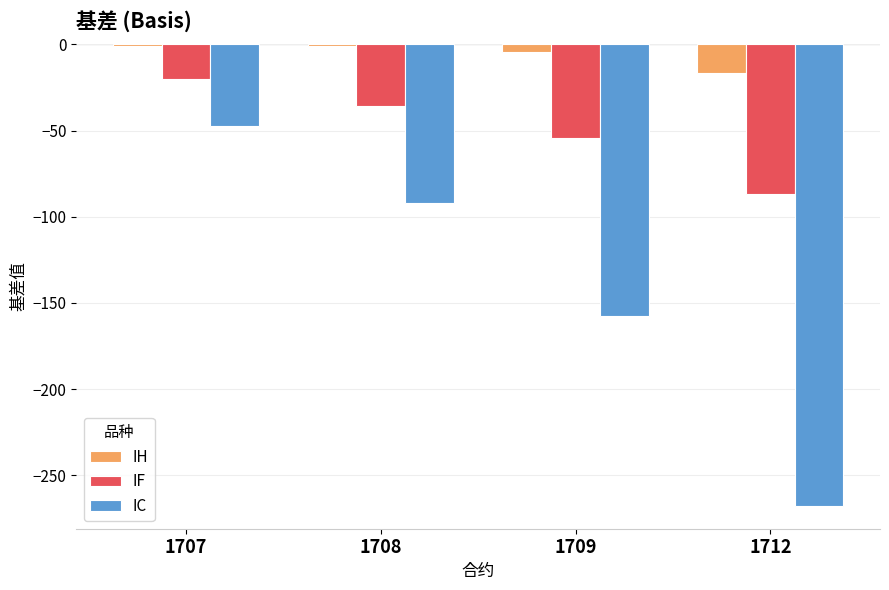

What is the sum of all IH values?

-23.4